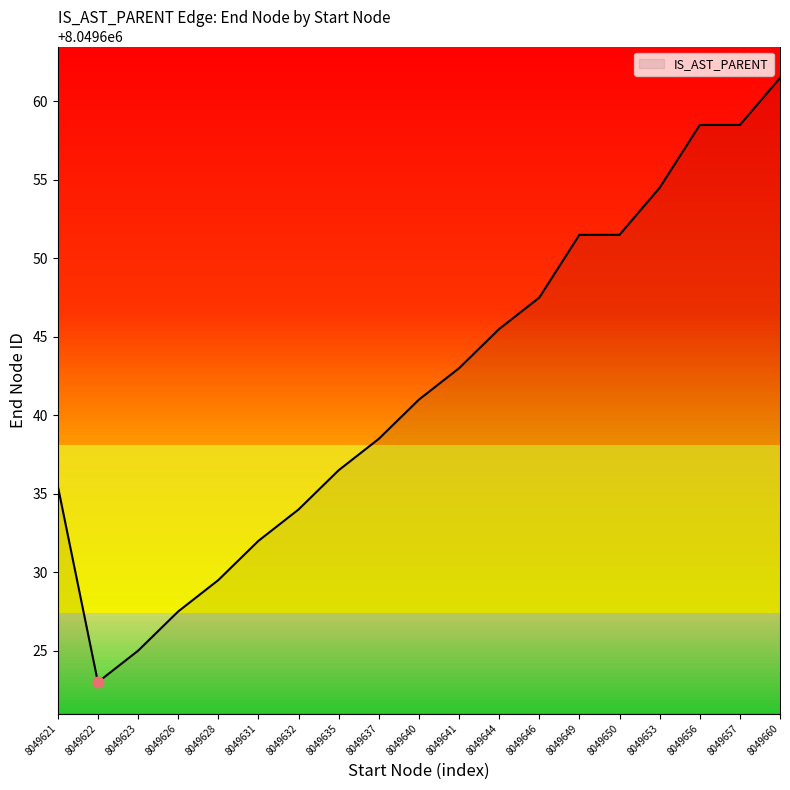

Approximately how many times larger is the value at 8049650 compared to 8049621?

1.0